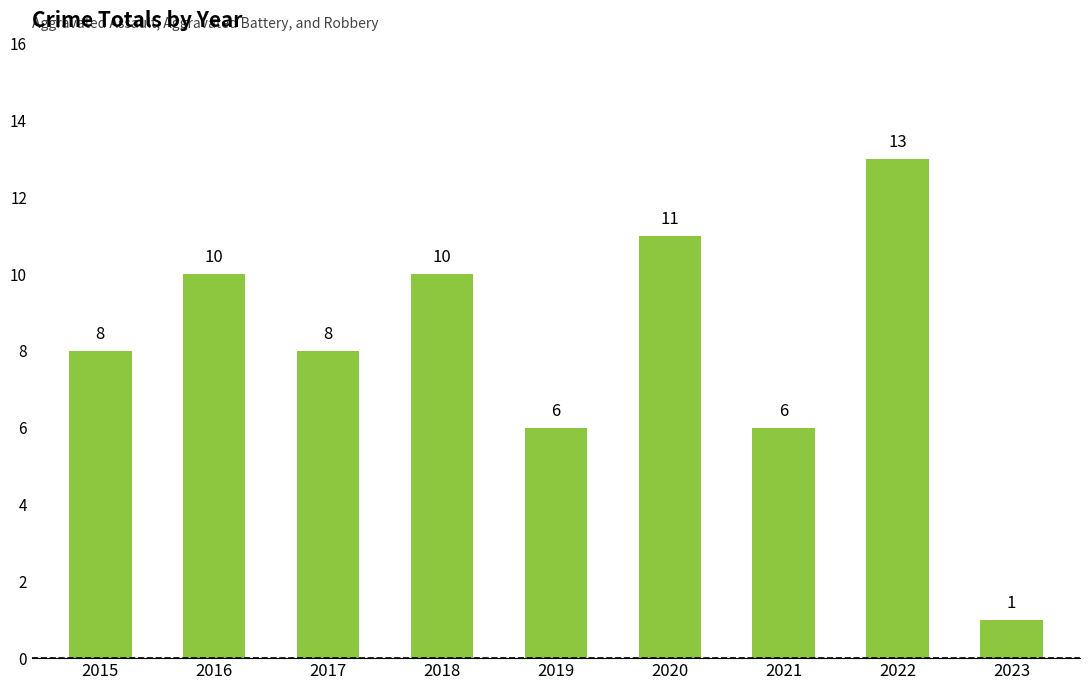

What is the average value?

8